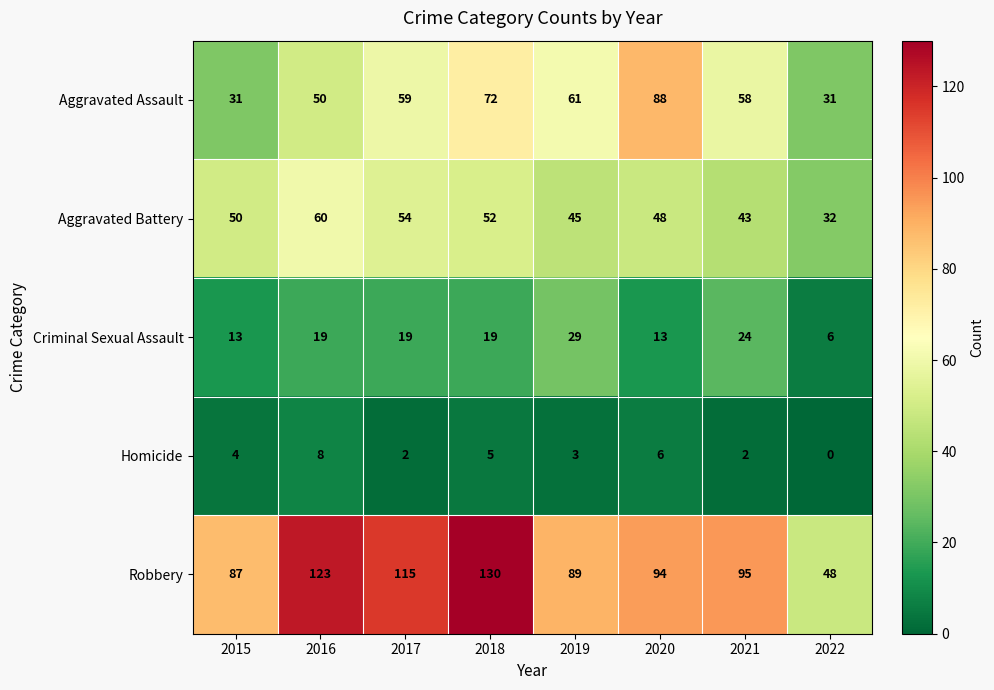

The Aggravated Battery series shows 72 at 2018. True or false?

False